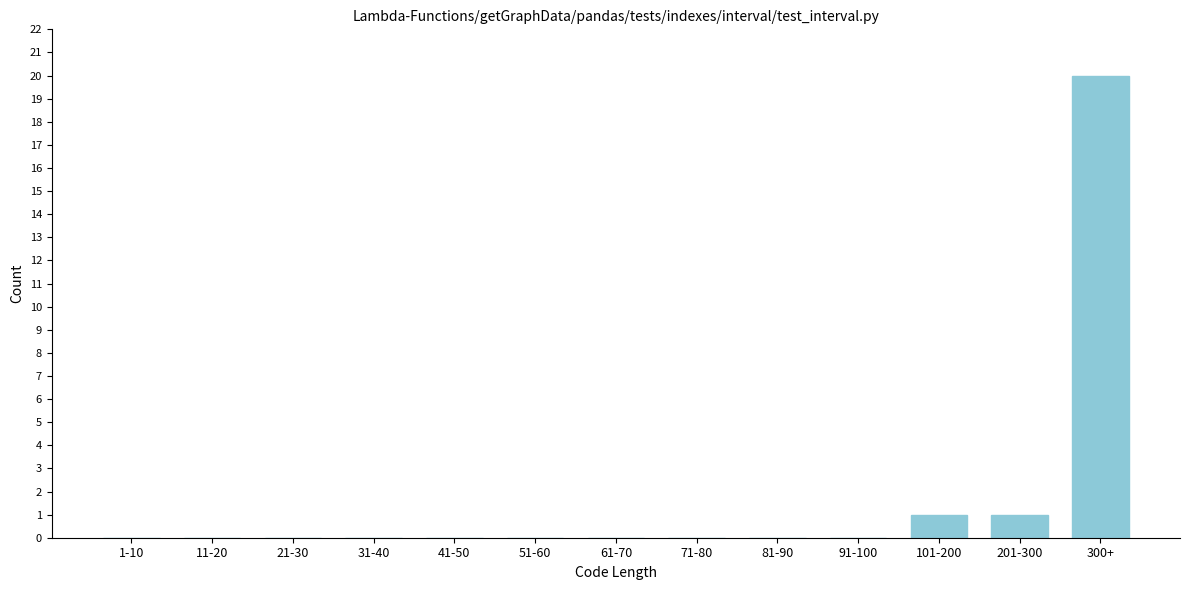

Reading left to right, extract all data points from this chart.

1-10=0	11-20=0	21-30=0	31-40=0	41-50=0	51-60=0	61-70=0	71-80=0	81-90=0	91-100=0	101-200=1	201-300=1	300+=20